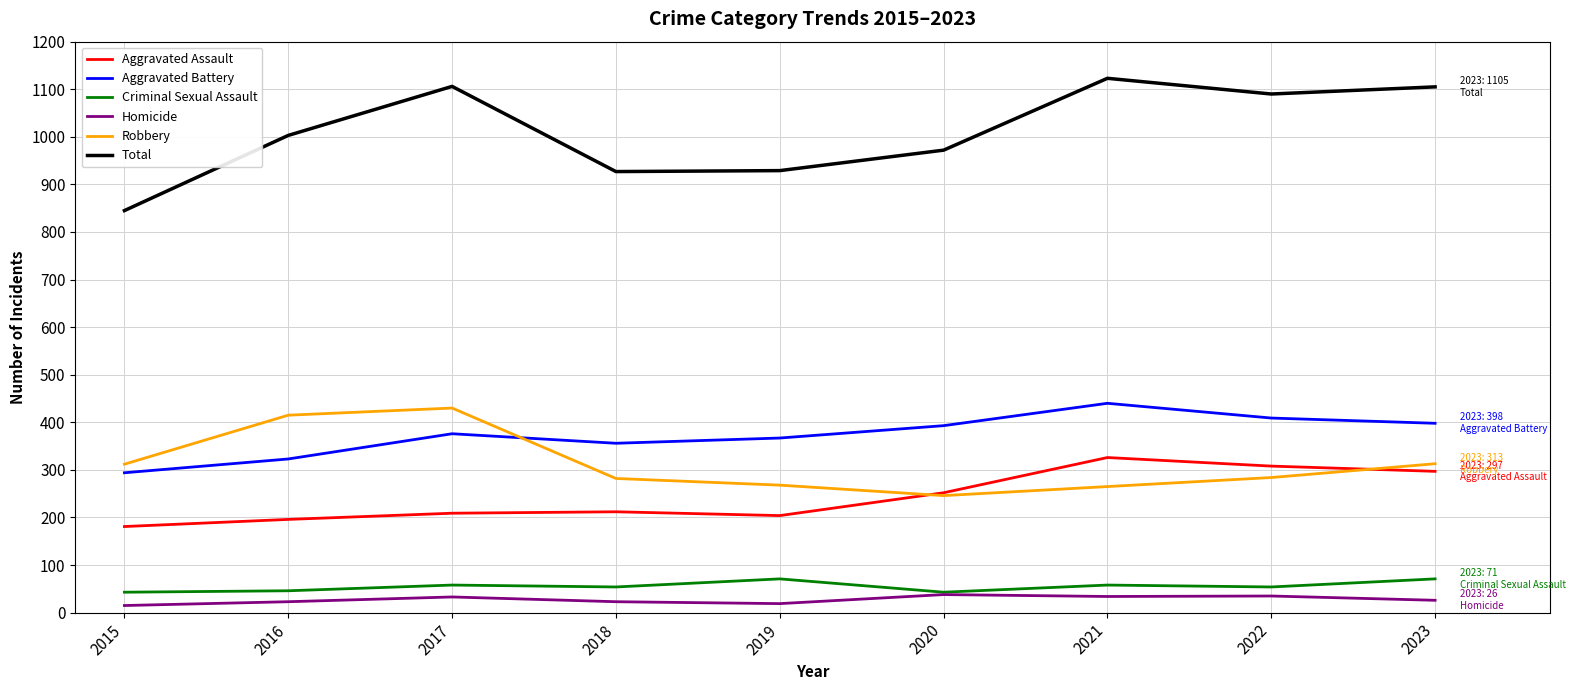

What is the difference between the highest and lowest values at 2017?

1073